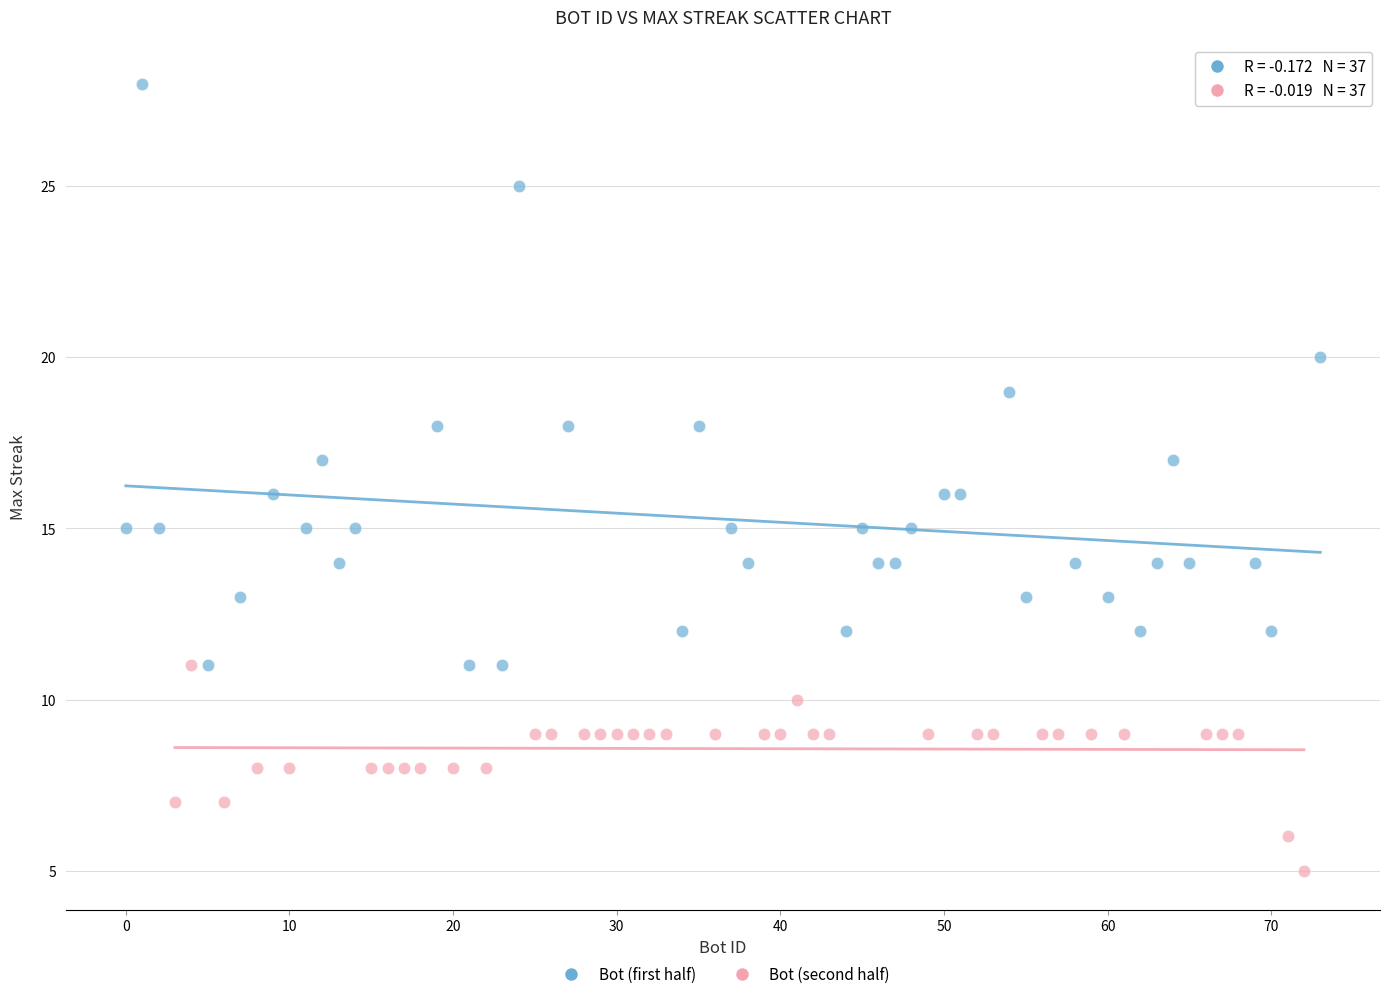

Which series reaches the minimum Y coordinate?

Bot (second half)